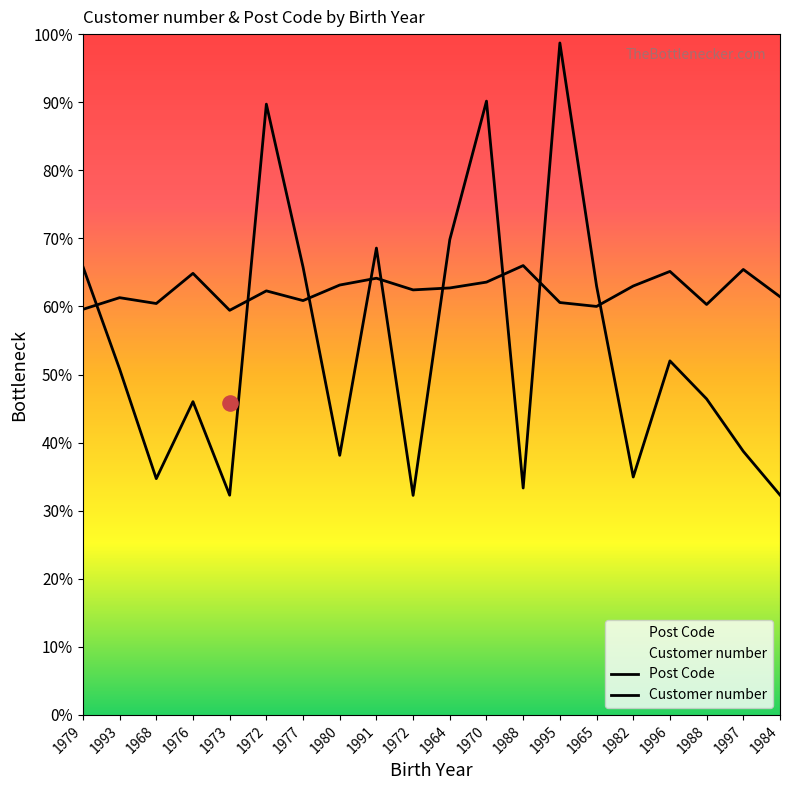

Which series has the largest Y range (max minus min)?

Post Code